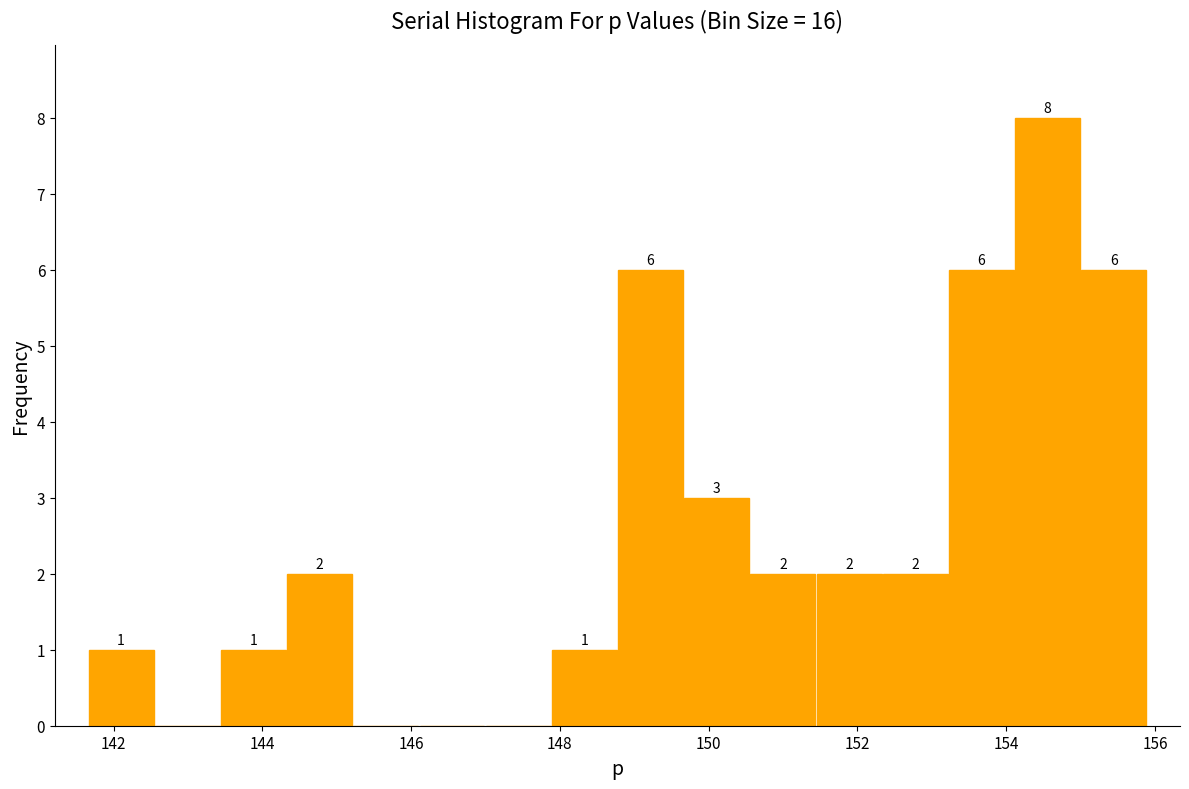

Which range on the x-axis has the tallest bar?

154.2 to 155.0